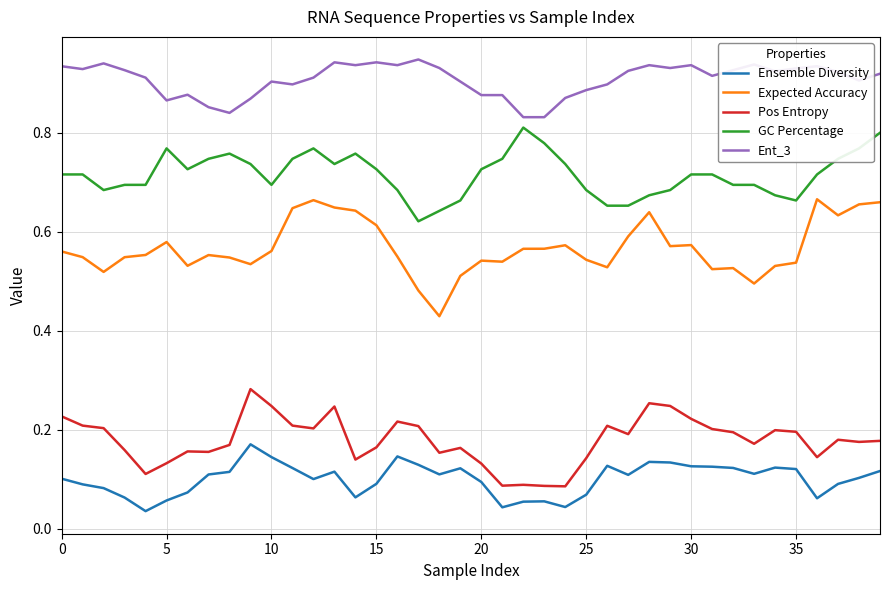

Rank the series by their maximum value, from lowest to highest.

Ensemble Diversity, Pos Entropy, Expected Accuracy, GC Percentage, Ent_3